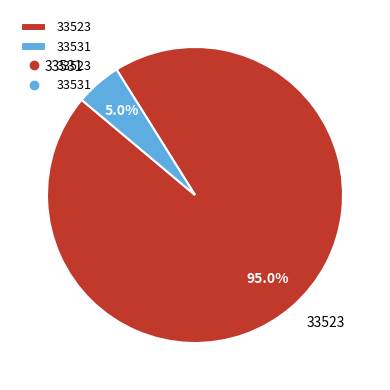

To the nearest percent, what is the average slice percentage?

50%